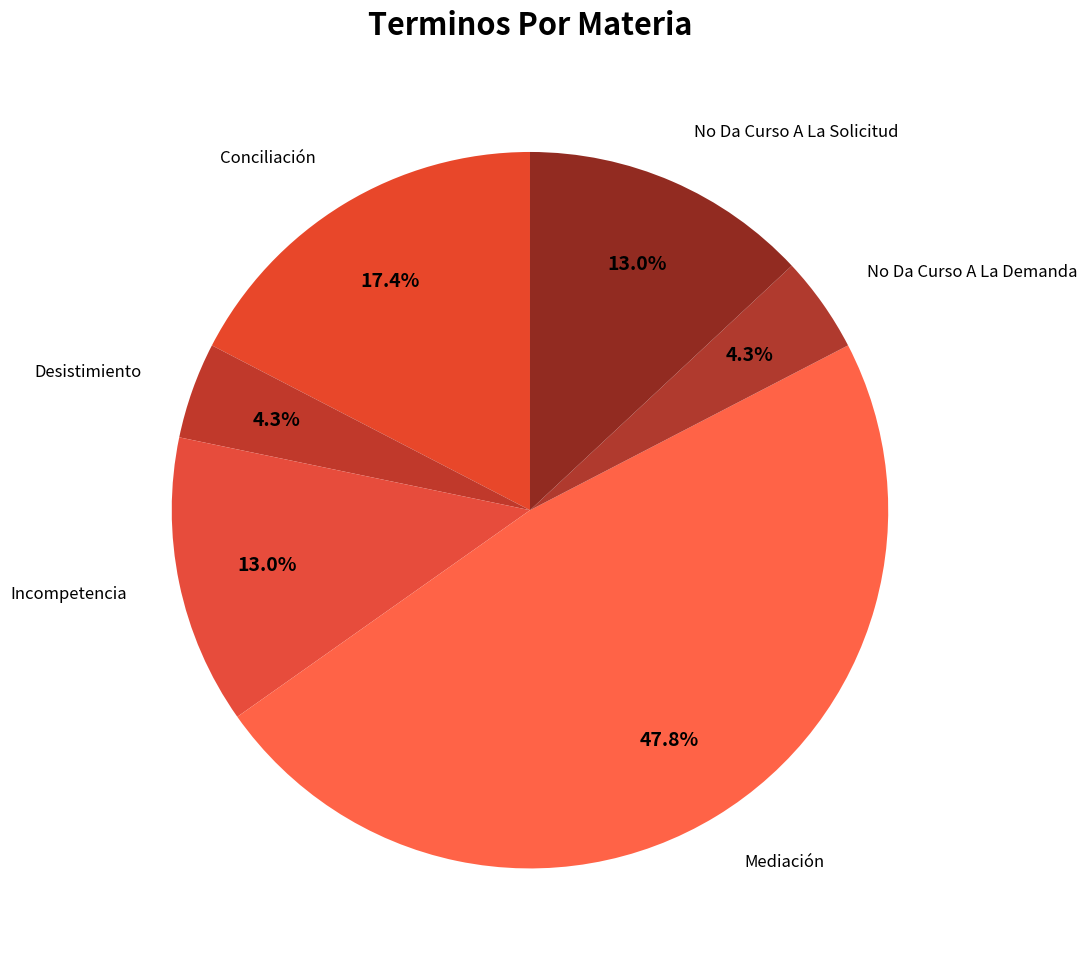

How many segments does this pie chart have?

6